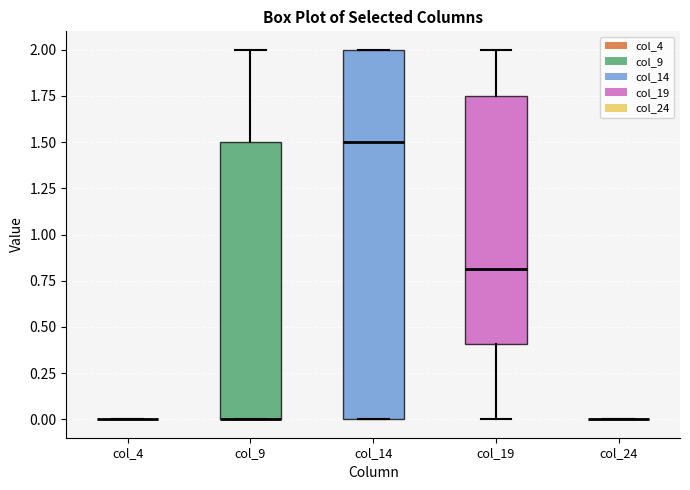

Where is the upper edge of the box for col_14 on the y-axis? The values are not printed on the chart, so give them approximately, as read against the axis.

2.00